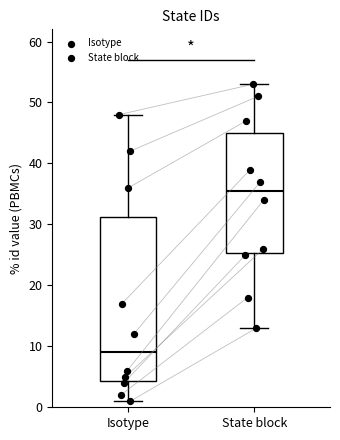

Reading left to right, transcribe this box plot: for each box, give where its median line is, the range the box spans, and where its two whiskers end, as read against the y-axis. The values are not printed on the chart, so give them approximately, as read against the axis.

Isotype: median 9, box 4 to 31, whiskers 1 to 48
State block: median 36, box 25 to 45, whiskers 13 to 53